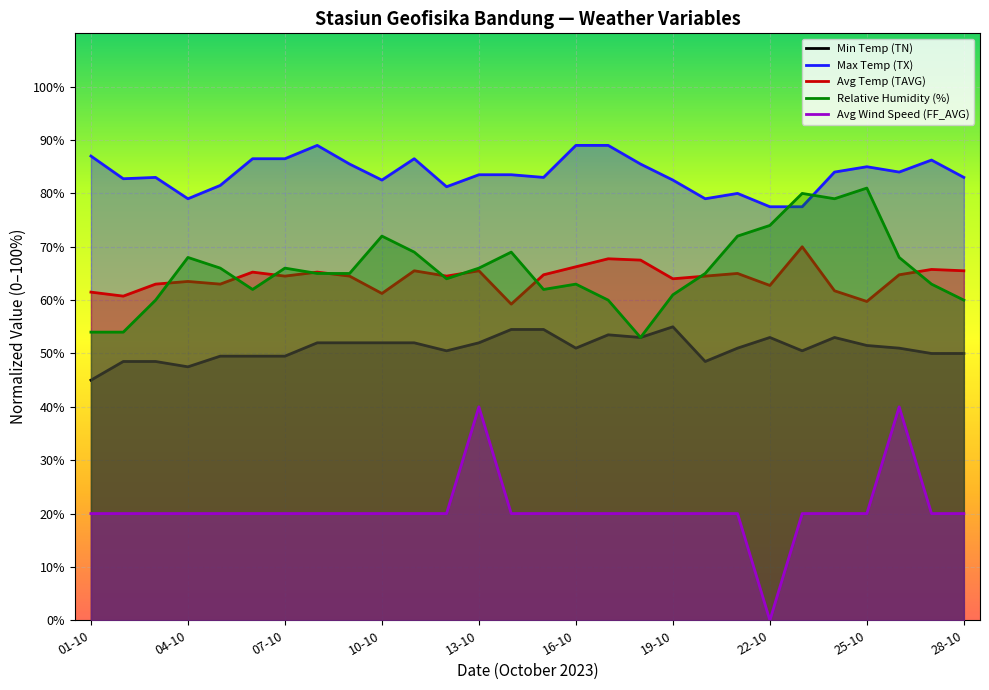

What is the spread (max minus min) of values at 19-10?

62.5